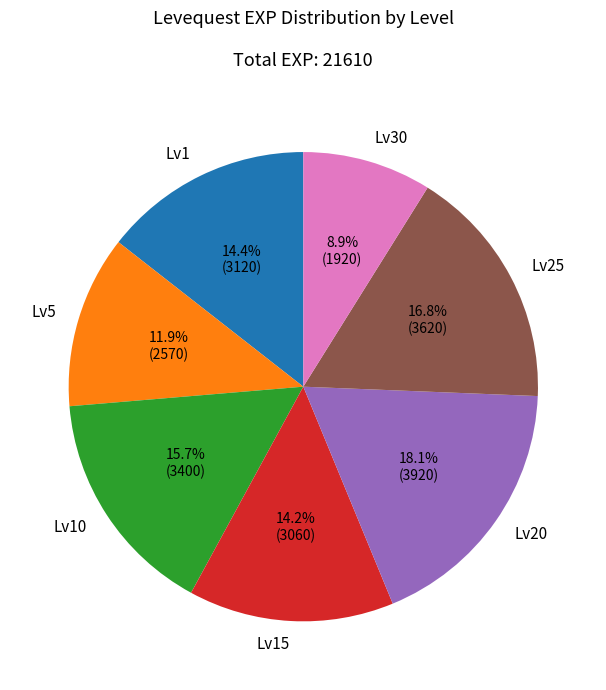

How many segments does this pie chart have?

7